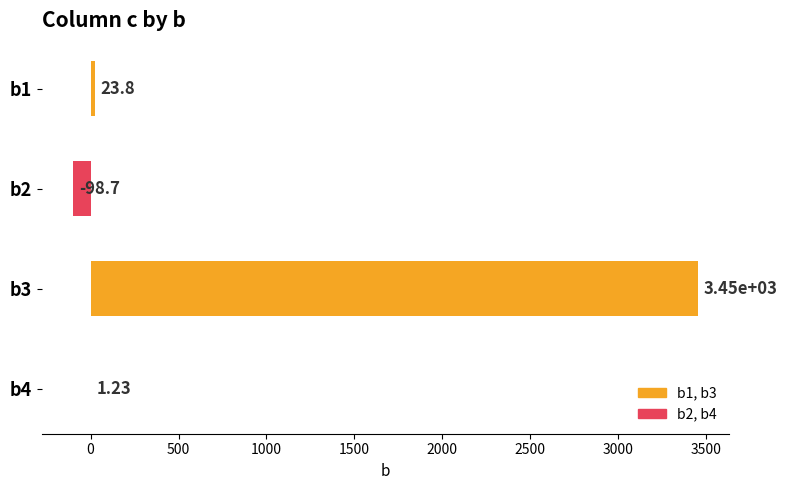

Between b4 and b3, which is larger?

b3